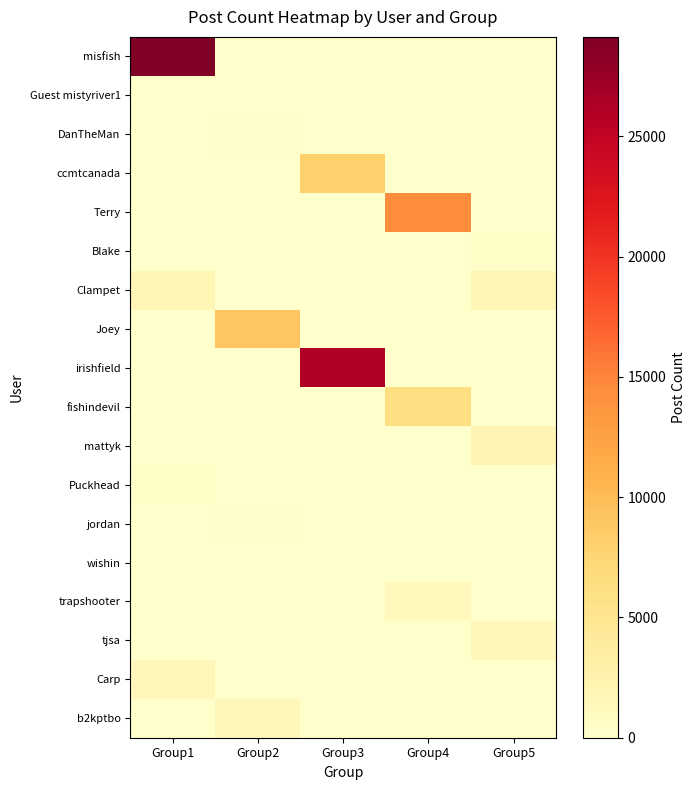

Which series changed the most between Group1 and Group3?

misfish